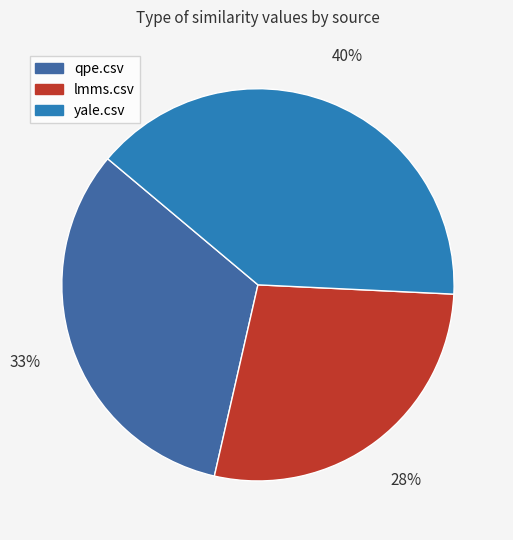

What is the change in value from qpe.csv to lmms.csv?

-0.1